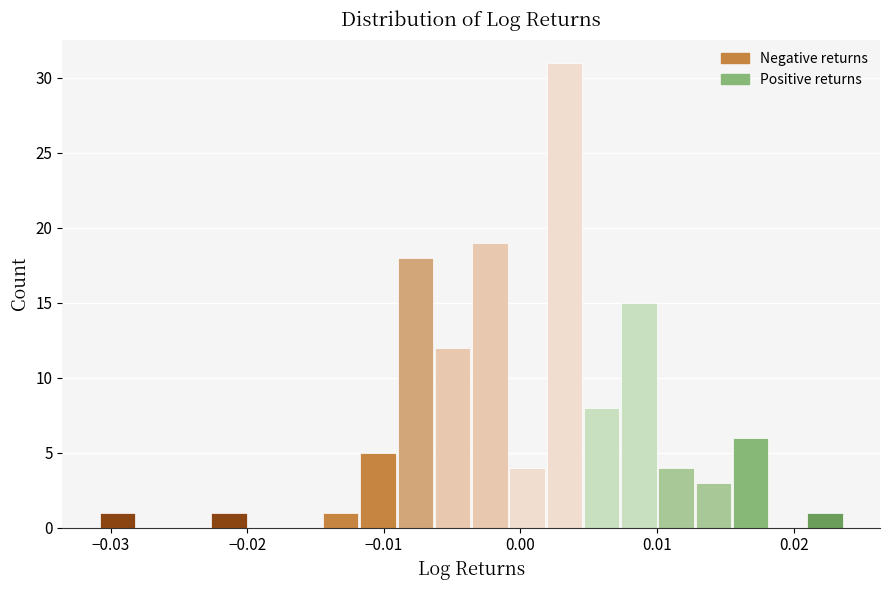

Around what value on the x-axis is the tallest bar? Give the approximate position of its centre, as read against the axis.

0.003